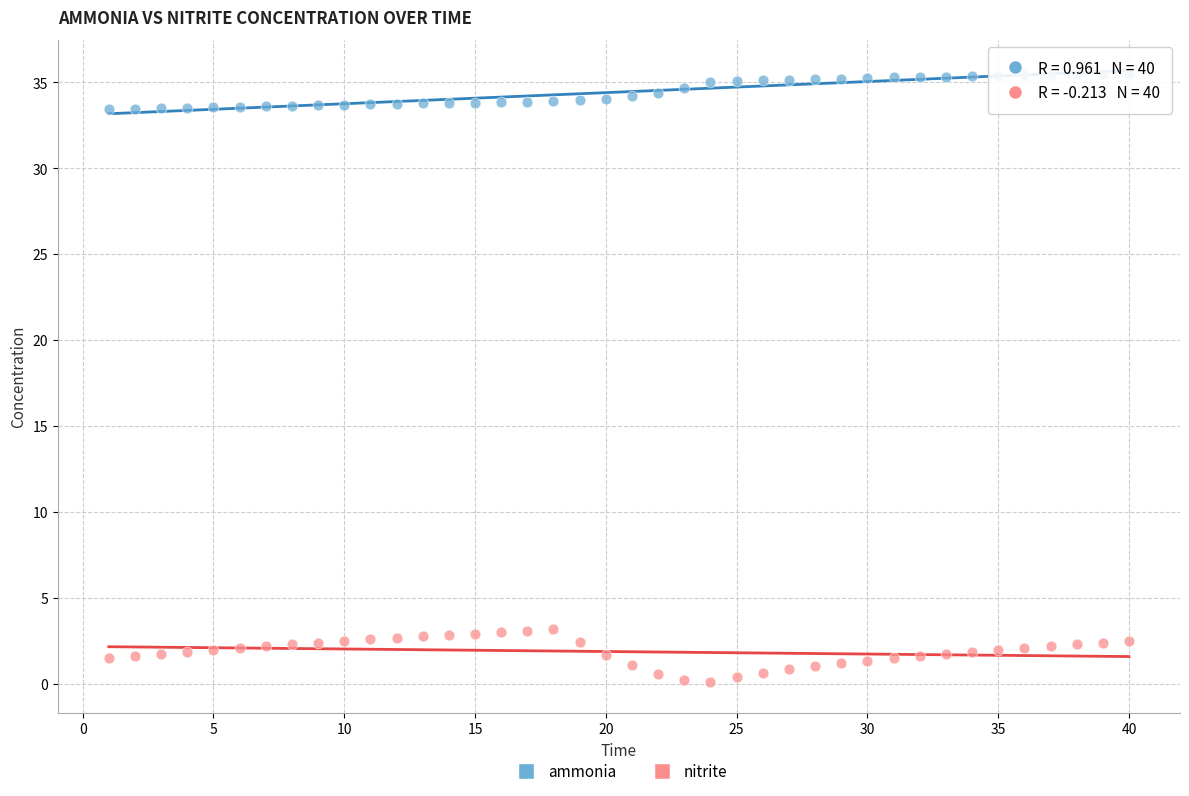

Which series contains the highest Y value?

ammonia